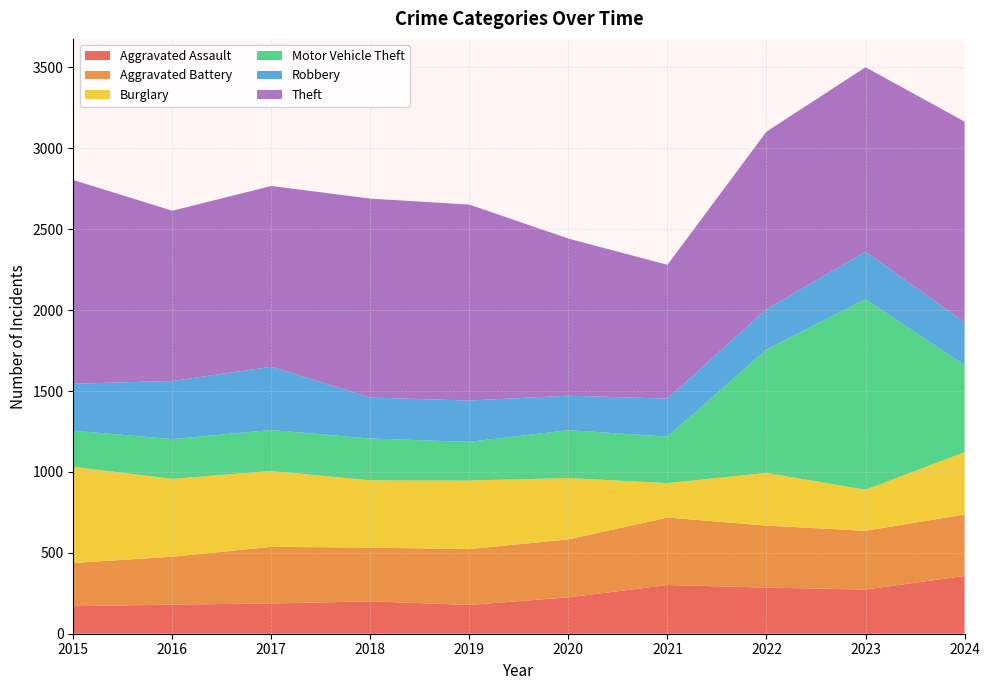

Reading left to right, transcribe all the data shown in this chart.

Aggravated Assault: 2015=170	2016=180	2017=187	2018=200	2019=178	2020=225	2021=301	2022=285	2023=273	2024=357
Aggravated Battery: 2015=267	2016=296	2017=350	2018=332	2019=345	2020=358	2021=417	2022=383	2023=363	2024=380
Burglary: 2015=595	2016=481	2017=469	2018=416	2019=424	2020=379	2021=213	2022=326	2023=254	2024=385
Motor Vehicle Theft: 2015=223	2016=246	2017=253	2018=258	2019=239	2020=296	2021=287	2022=763	2023=1177	2024=538
Robbery: 2015=290	2016=359	2017=391	2018=254	2019=255	2020=213	2021=235	2022=249	2023=294	2024=265
Theft: 2015=1259	2016=1052	2017=1117	2018=1229	2019=1211	2020=971	2021=827	2022=1097	2023=1140	2024=1240